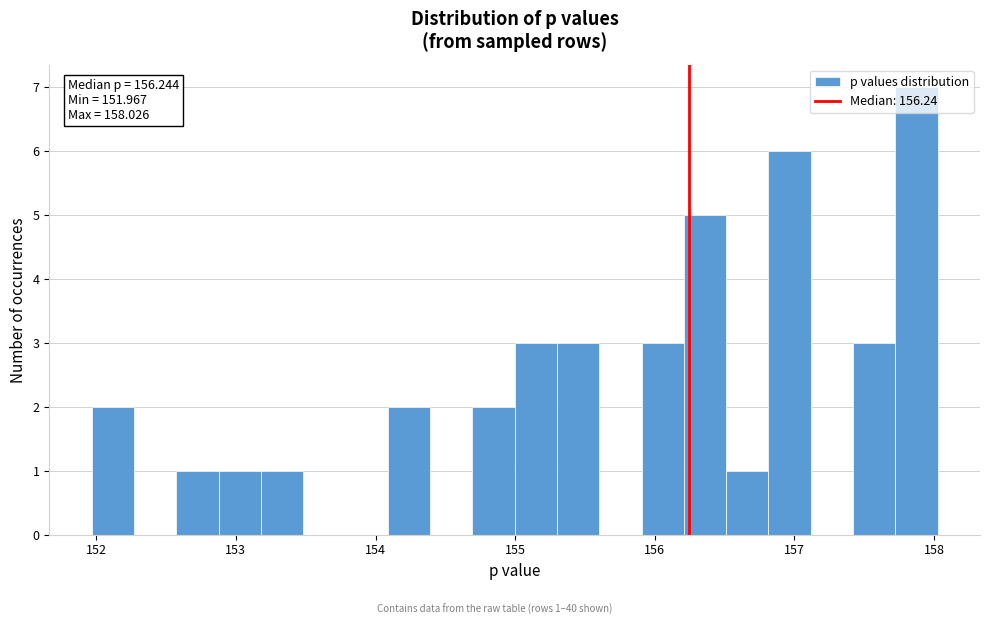

Read against the x-axis, roughly where is the centre of the tallest bar?

157.9